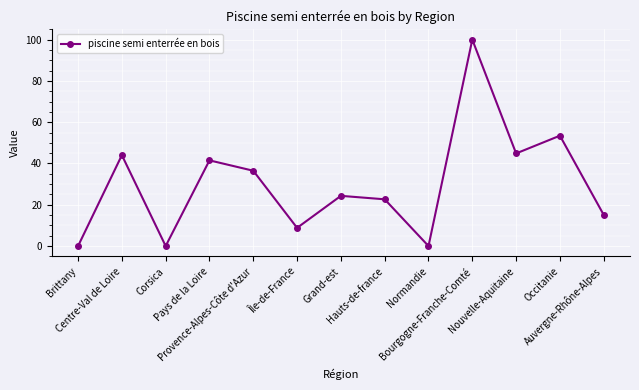

What is the value of the 10th point from the left?

100.0